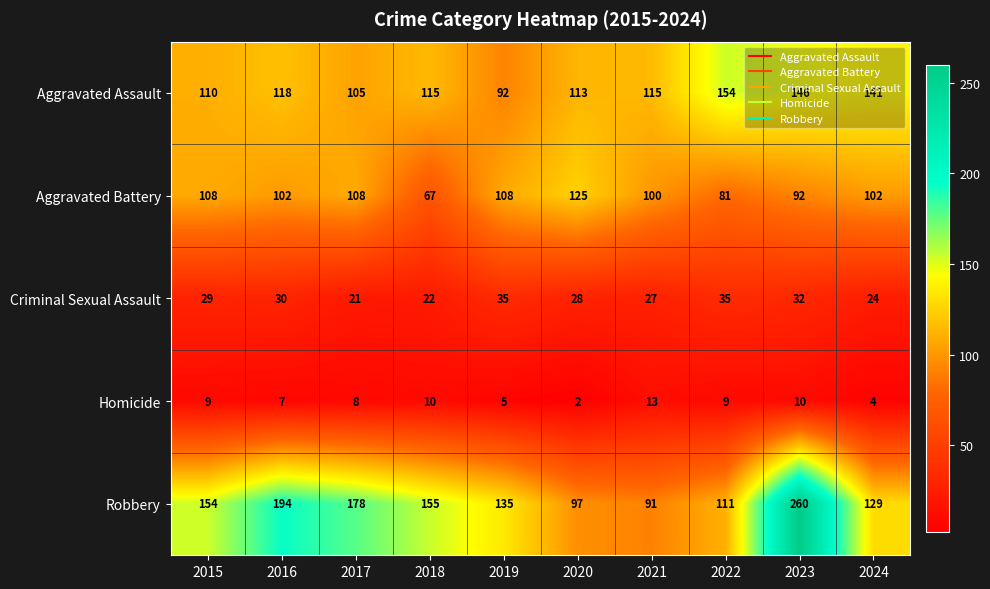

Is it true that Aggravated Assault equals 157 at 2019?

False